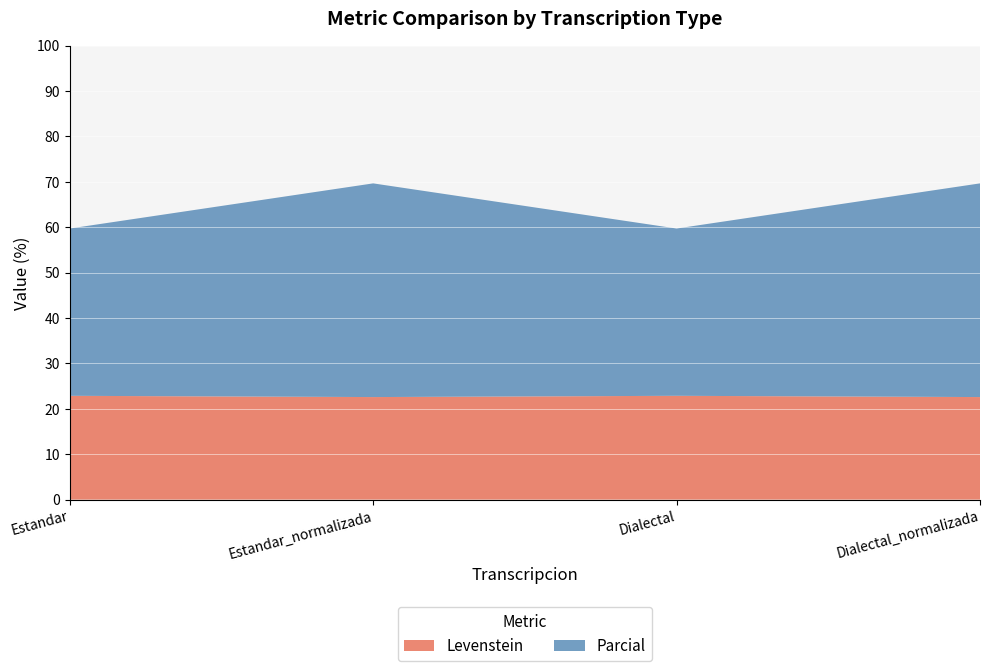

Reading right to left, extract all data points from this chart.

Levenstein: Dialectal_normalizada=22.6	Dialectal=22.9	Estandar_normalizada=22.6	Estandar=22.9
Parcial: Dialectal_normalizada=47.1	Dialectal=36.8	Estandar_normalizada=47.1	Estandar=36.8